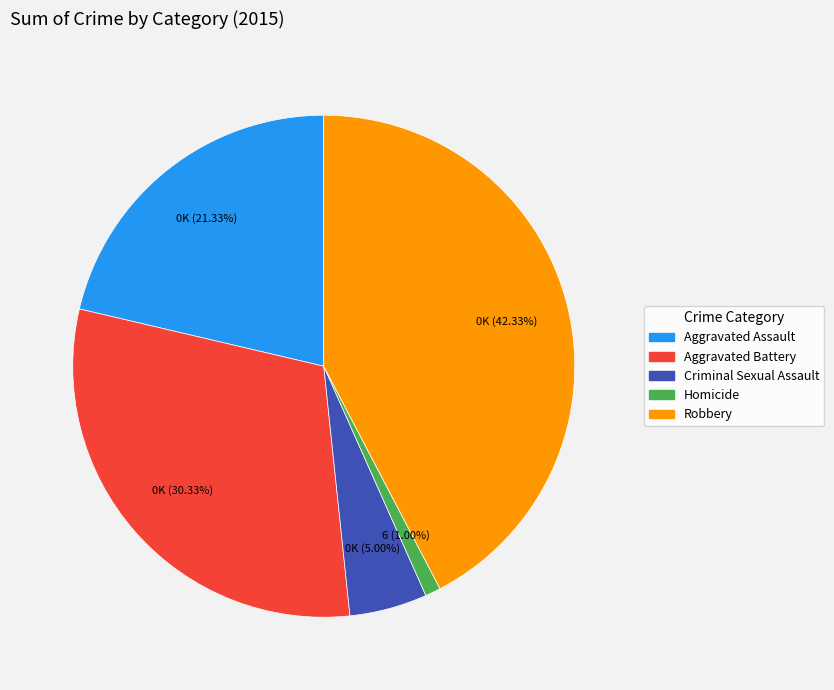

To the nearest percent, what is the difference between the largest and smallest slice percentages?

41%